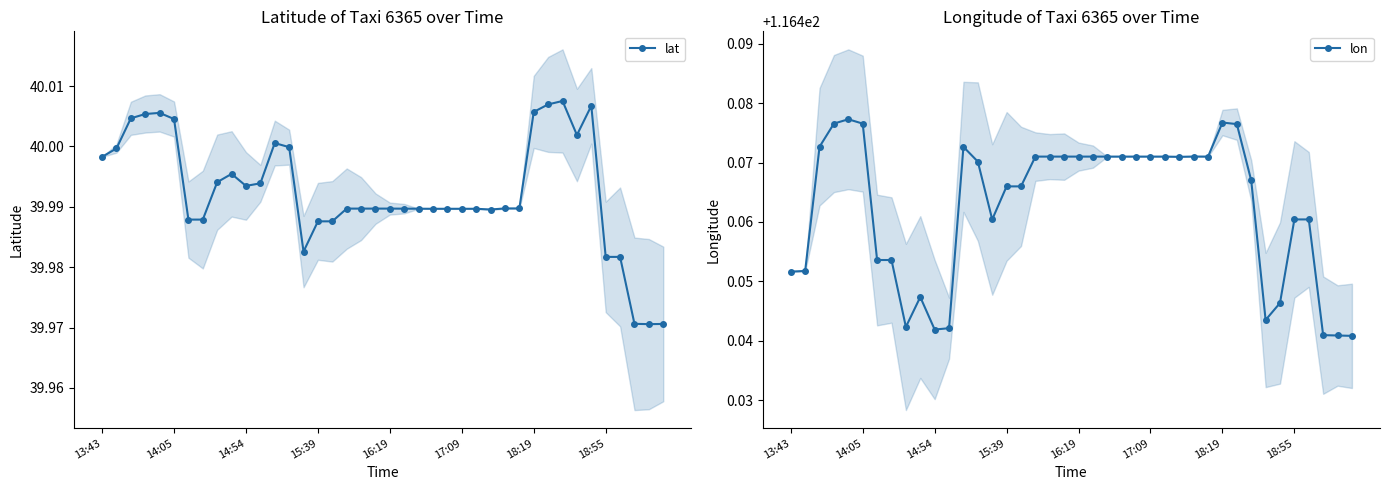

What is the difference between the highest and lowest values at 9?

76.5